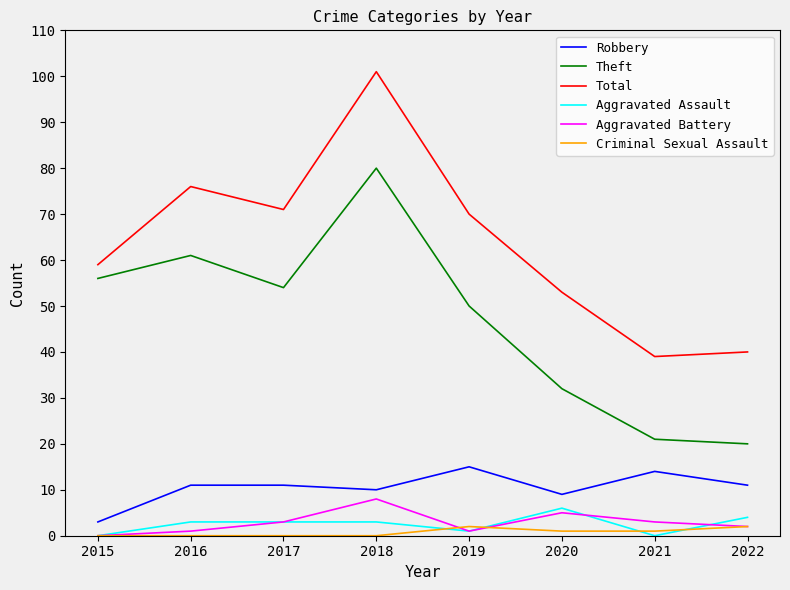

True or false: Theft and Criminal Sexual Assault cross at least once.

False